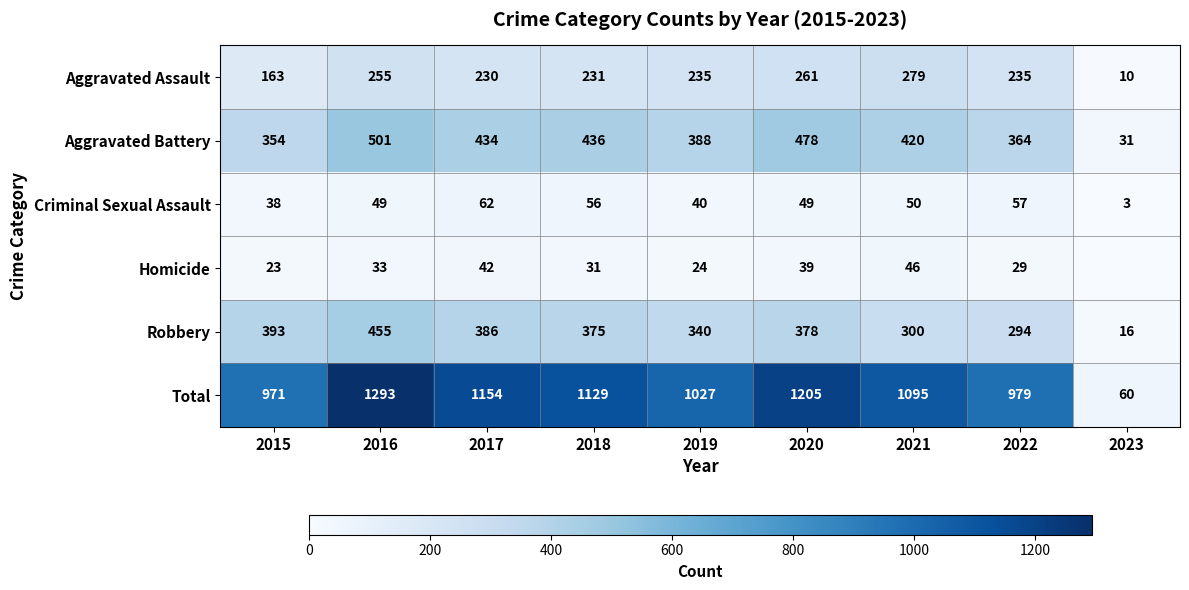

Where is Aggravated Battery nearest to the value 266?

2015